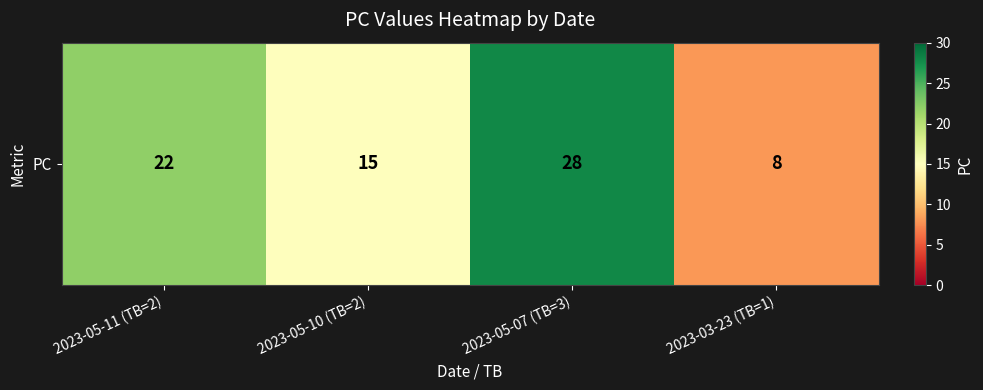

How many distinct data groups are displayed?

1